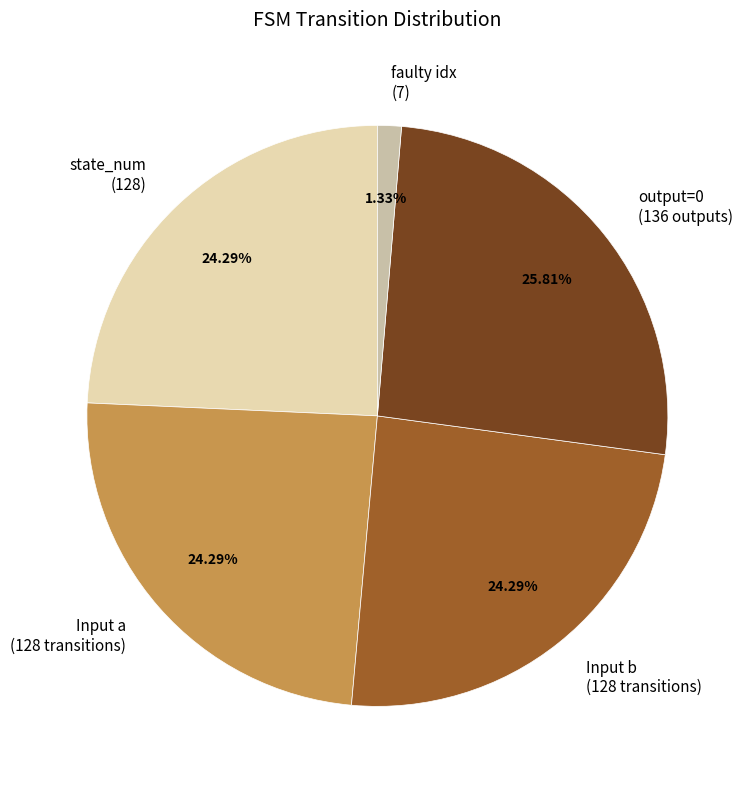

Combined, do Input b (128 transitions) and faulty idx (7) account for over 50%?

No